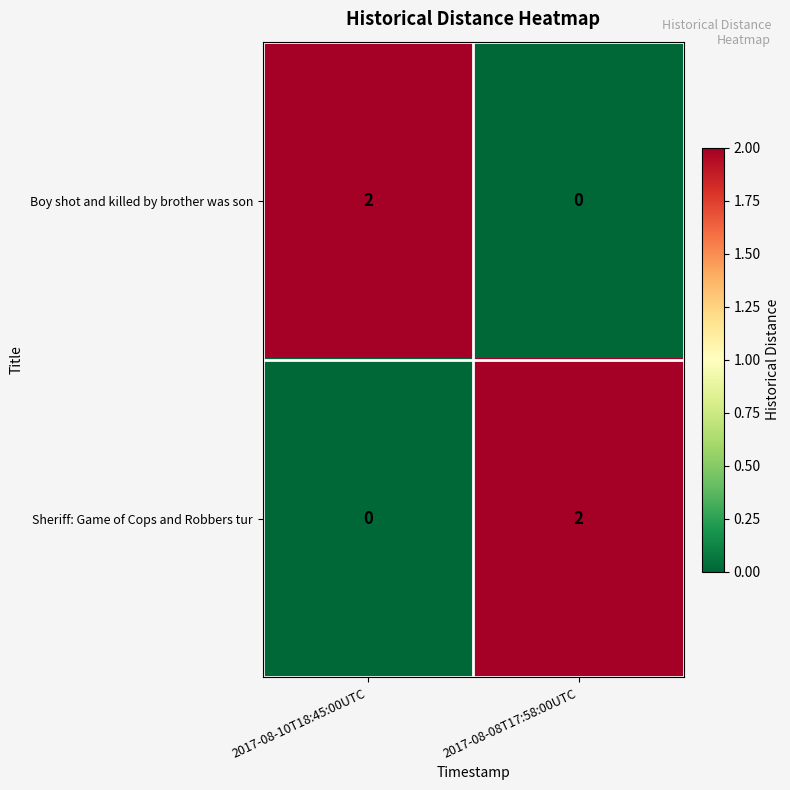

At which label is Sheriff: Game of Cops and Robbers tur closest to 1?

2017-08-10T18:45:00UTC